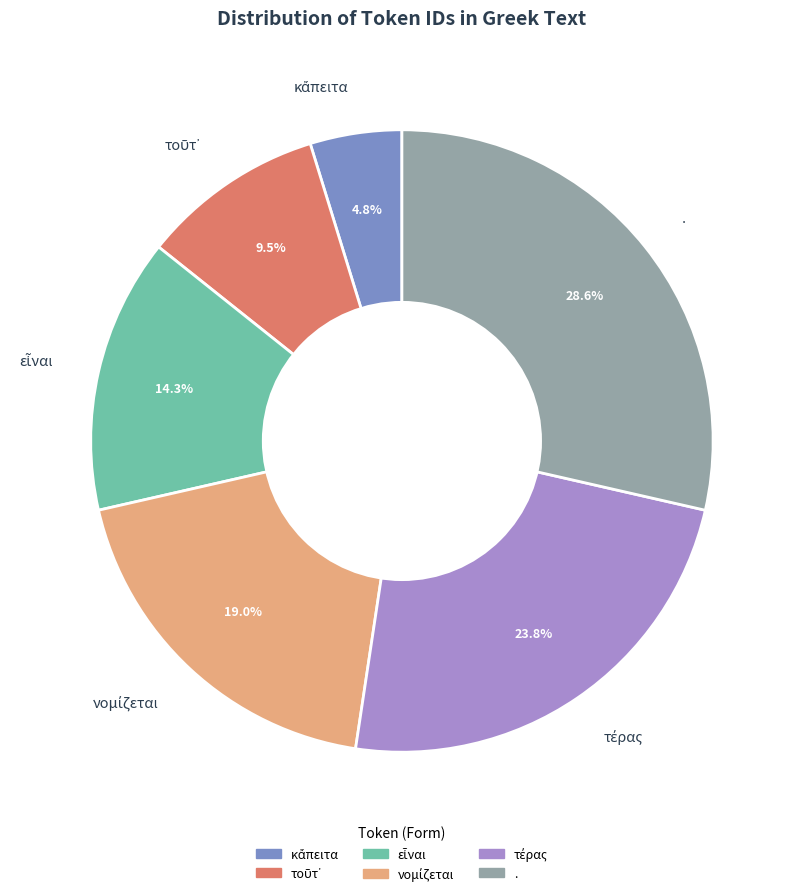

What percentage is NOT represented by .?

71.4%